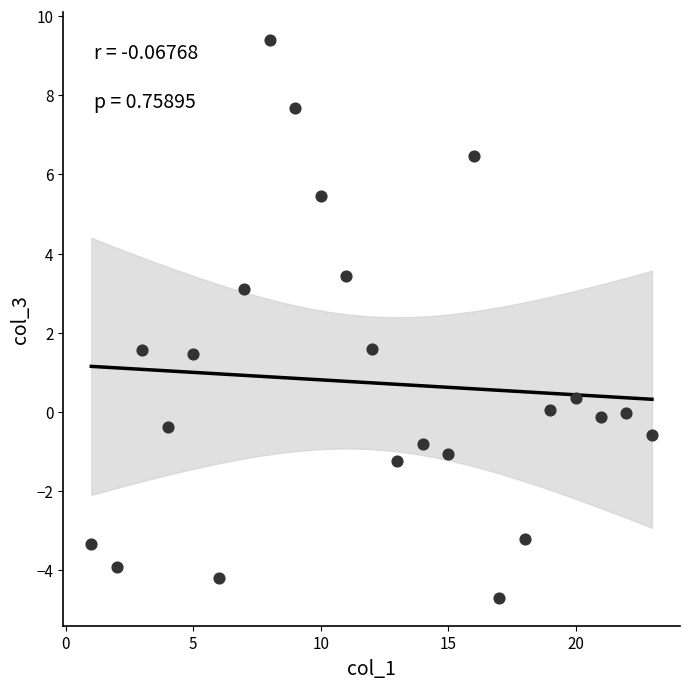

What is the range of Y values (max minus min)?

14.1